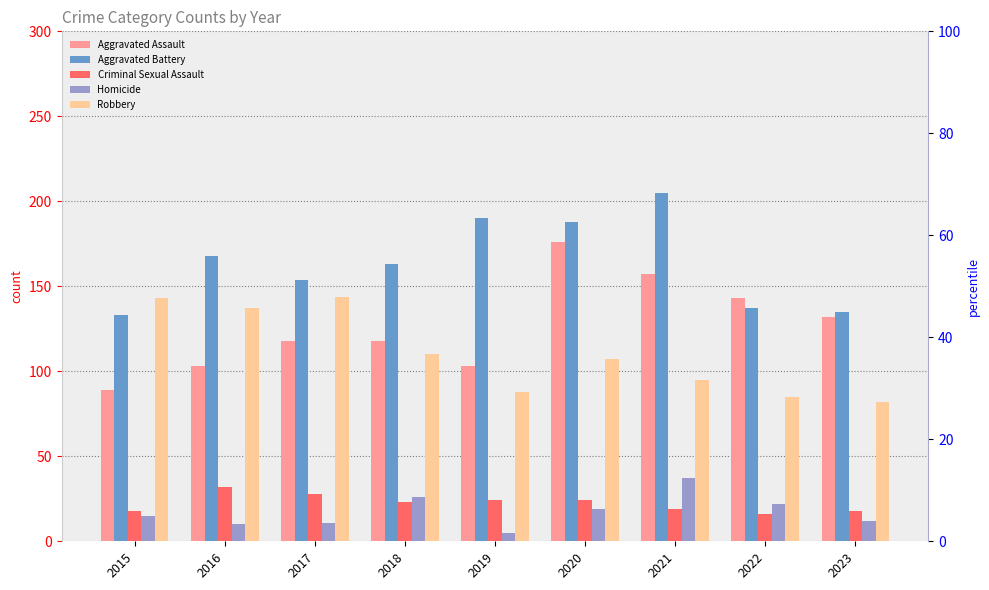

Does the chart contain any negative values?

No